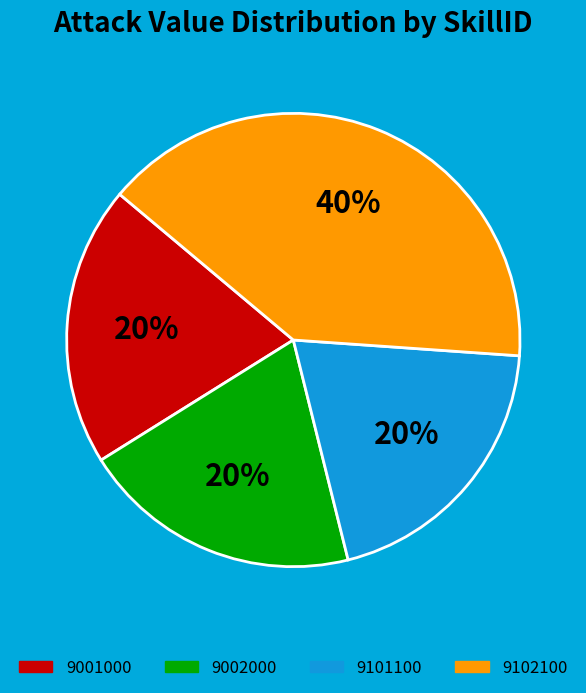

Is there any slice that represents more than half of the pie?

No